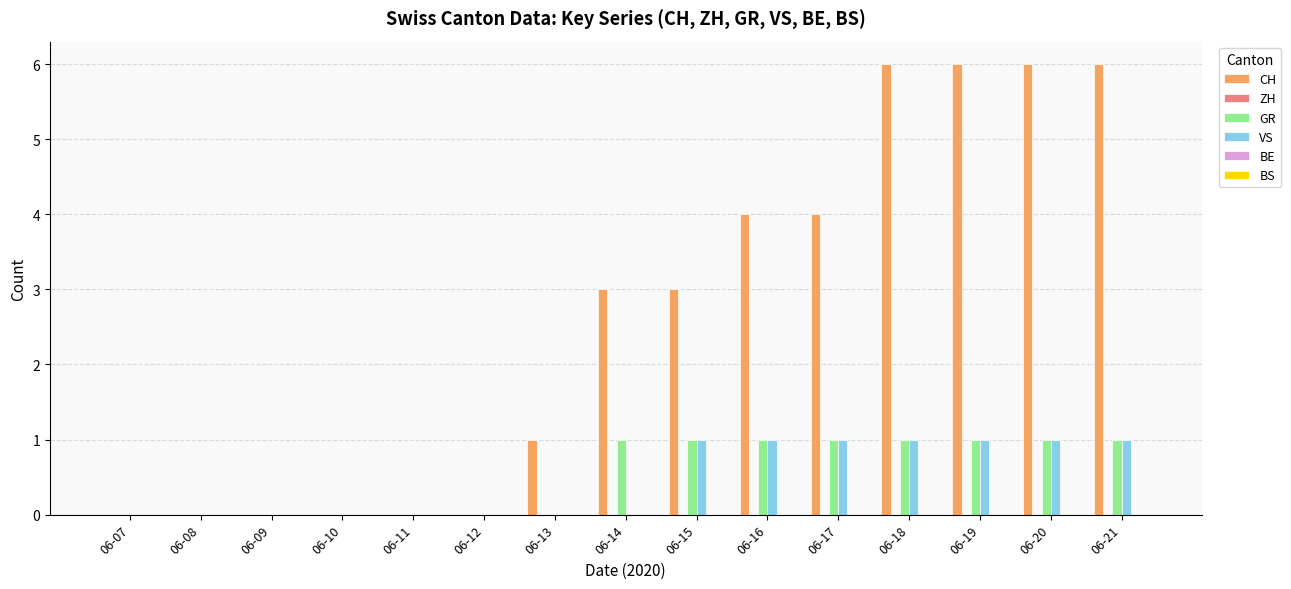

Which series has the widest spread of values?

CH